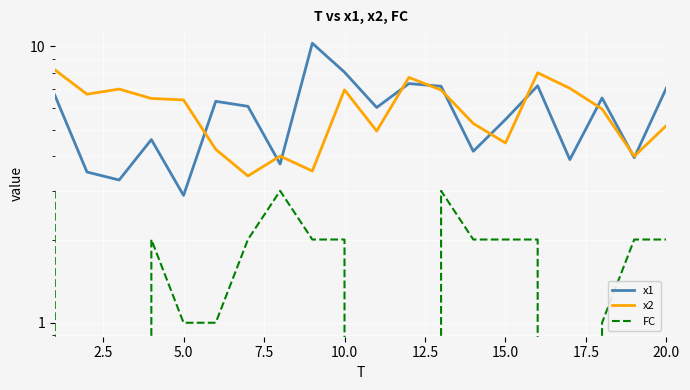

How many lines are shown in the chart?

3